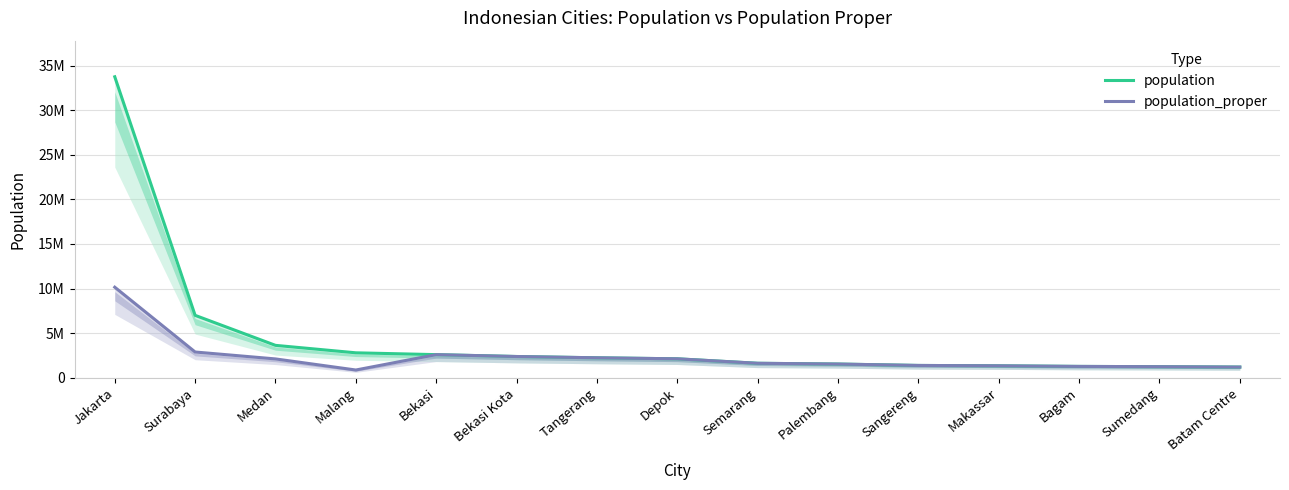

True or false: population_proper and population cross at least once.

False